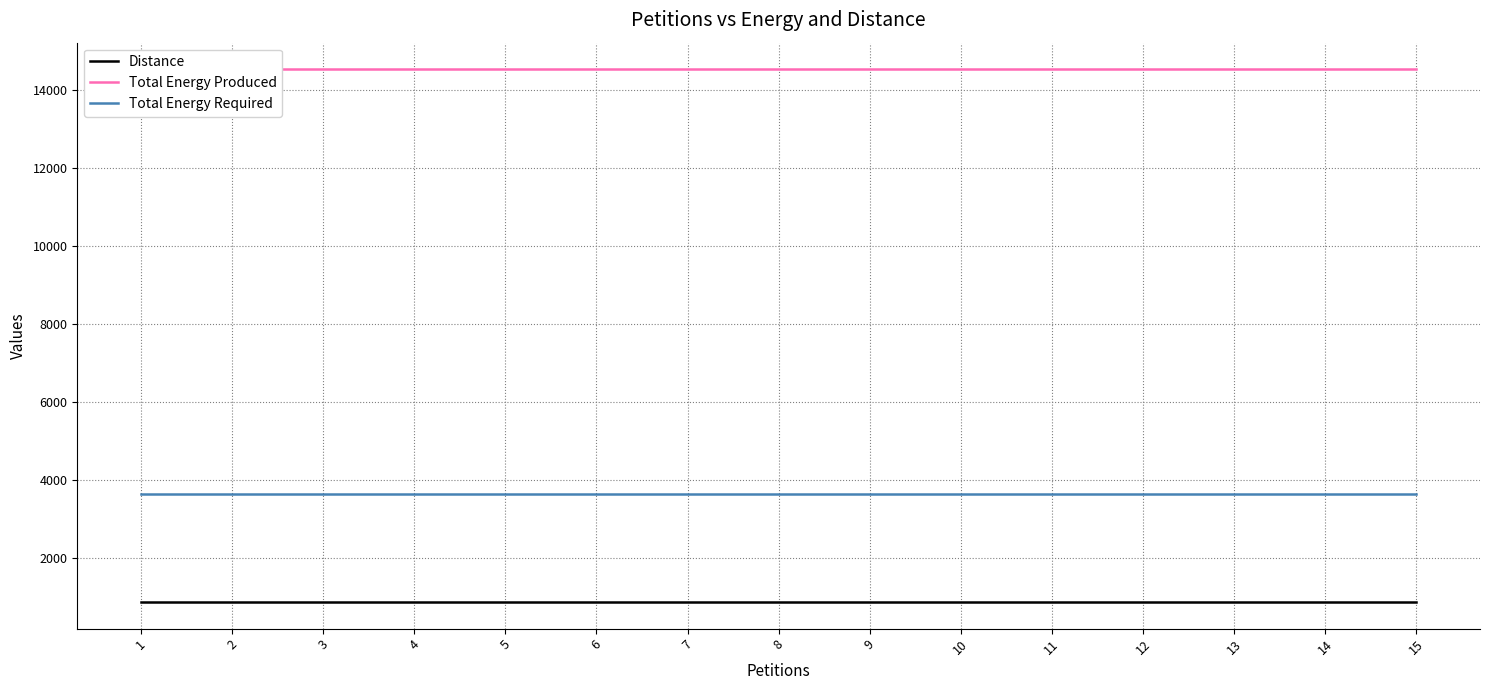

Is it true that Distance equals 365 at 2?

False